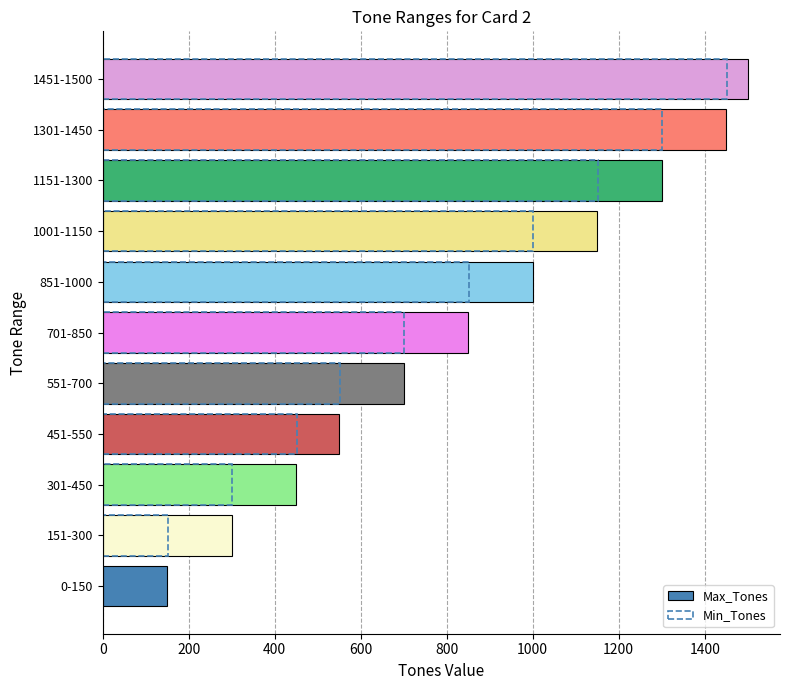

List the series in order of their overall mean, highest first.

Max_Tones, Min_Tones